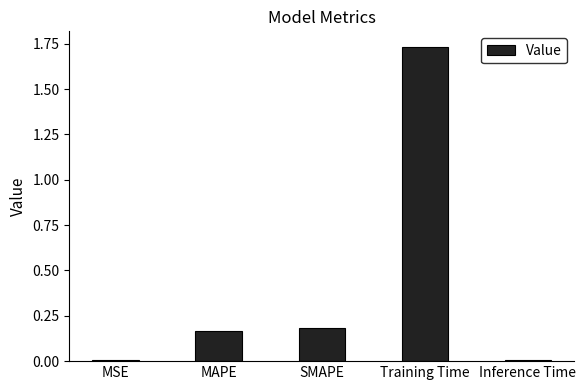

Which label corresponds to the largest value in the chart?

Training Time